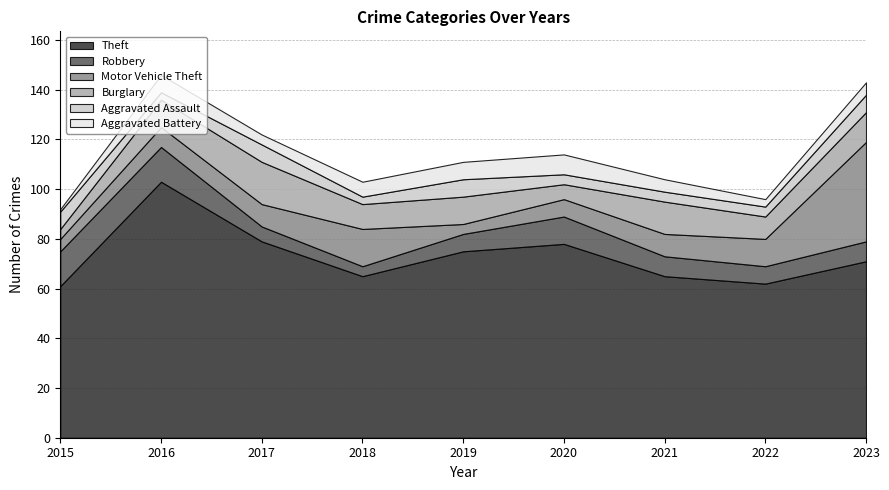

What is the sum of the Motor Vehicle Theft values at 2017 and 2015?

14